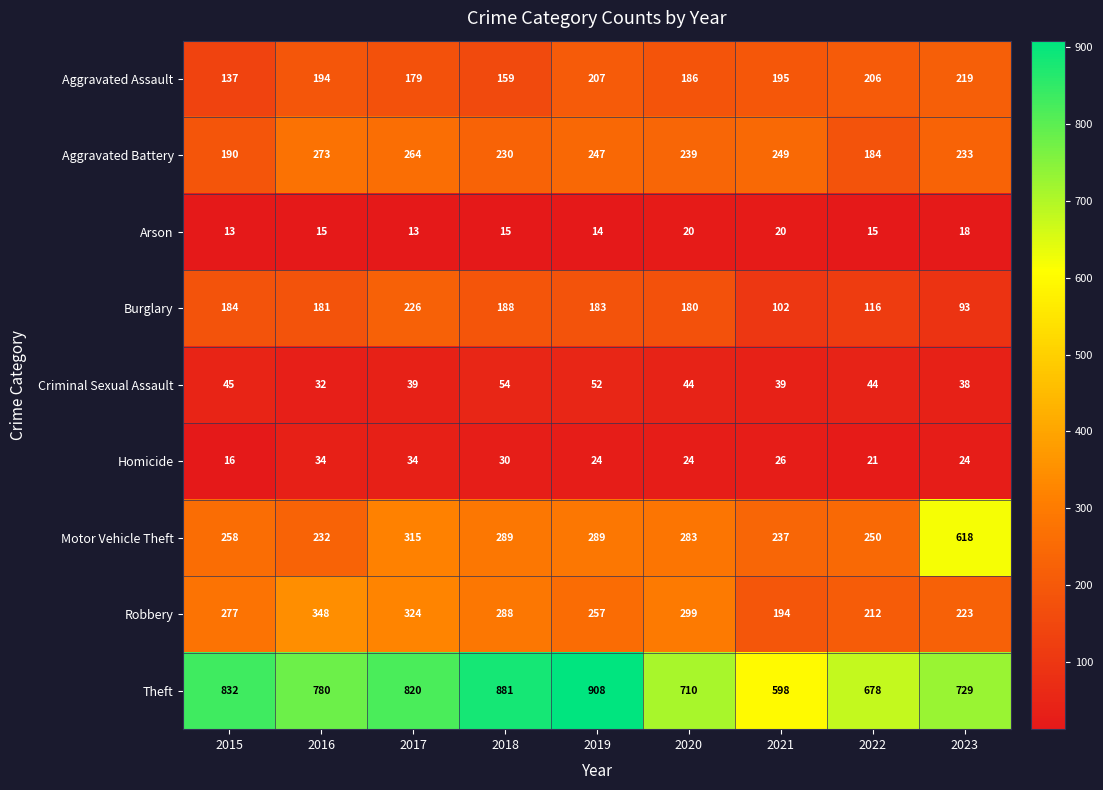

At which label does Theft reach its minimum?

2021